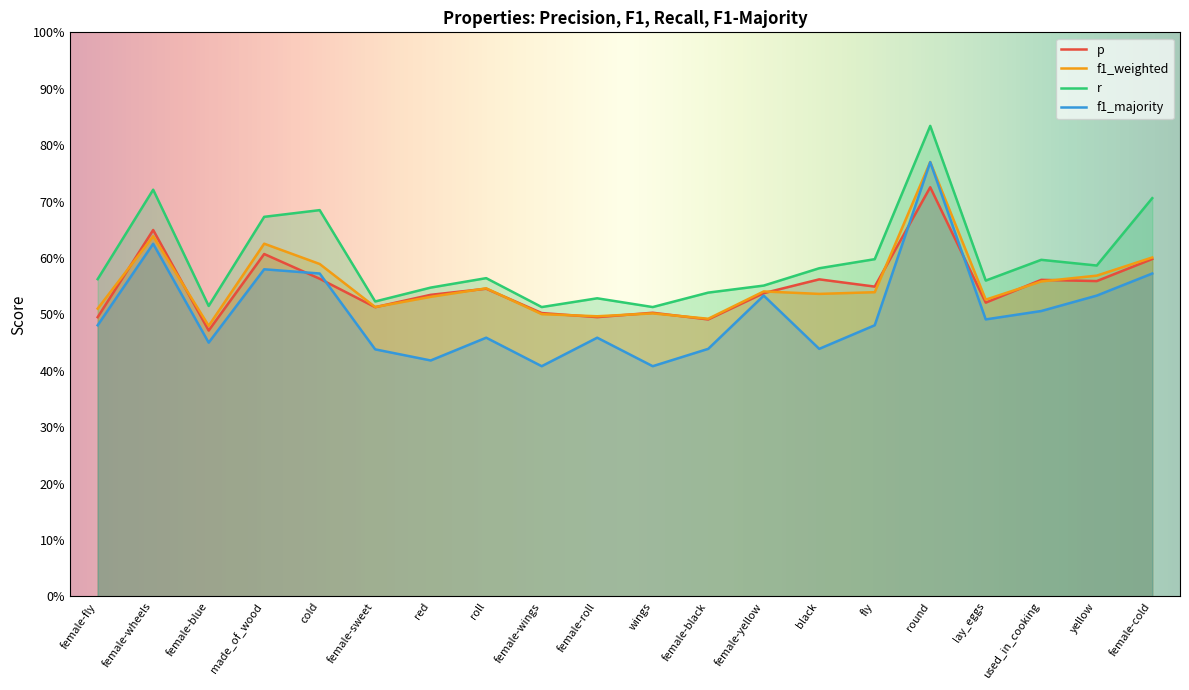

Which series changed the most between red and used_in_cooking?

f1_majority